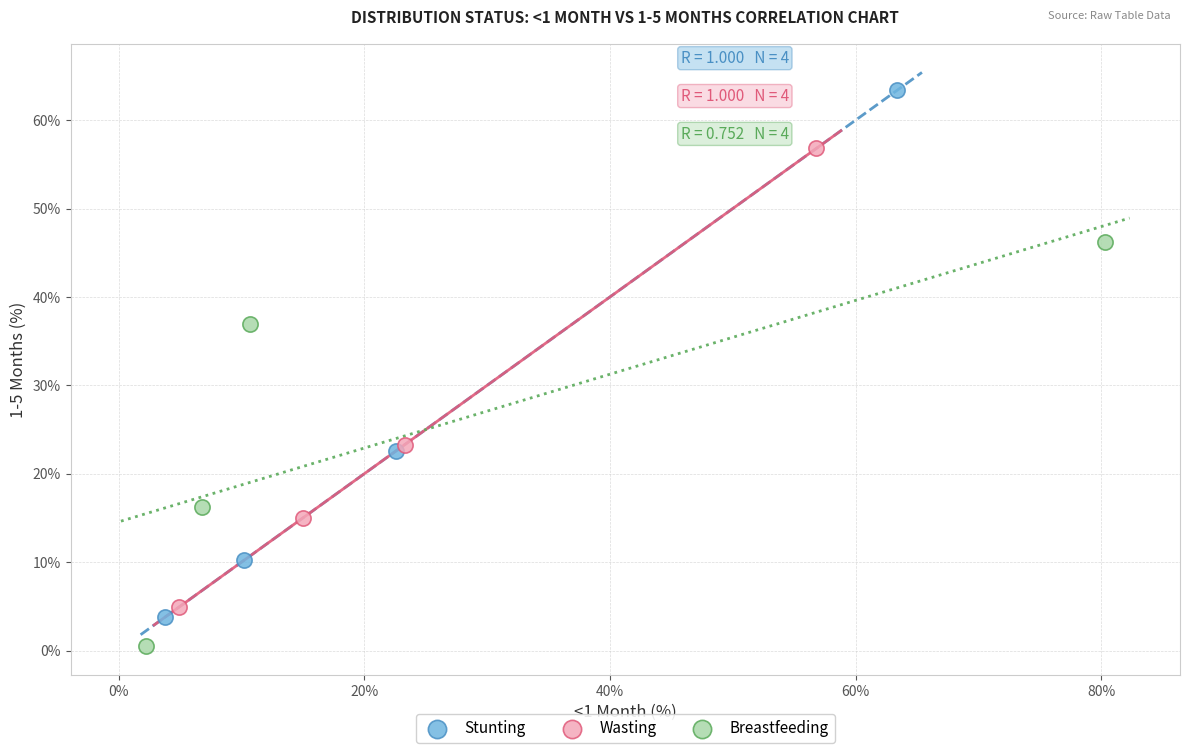

What are all the series names shown in the legend?

Stunting, Wasting, Breastfeeding